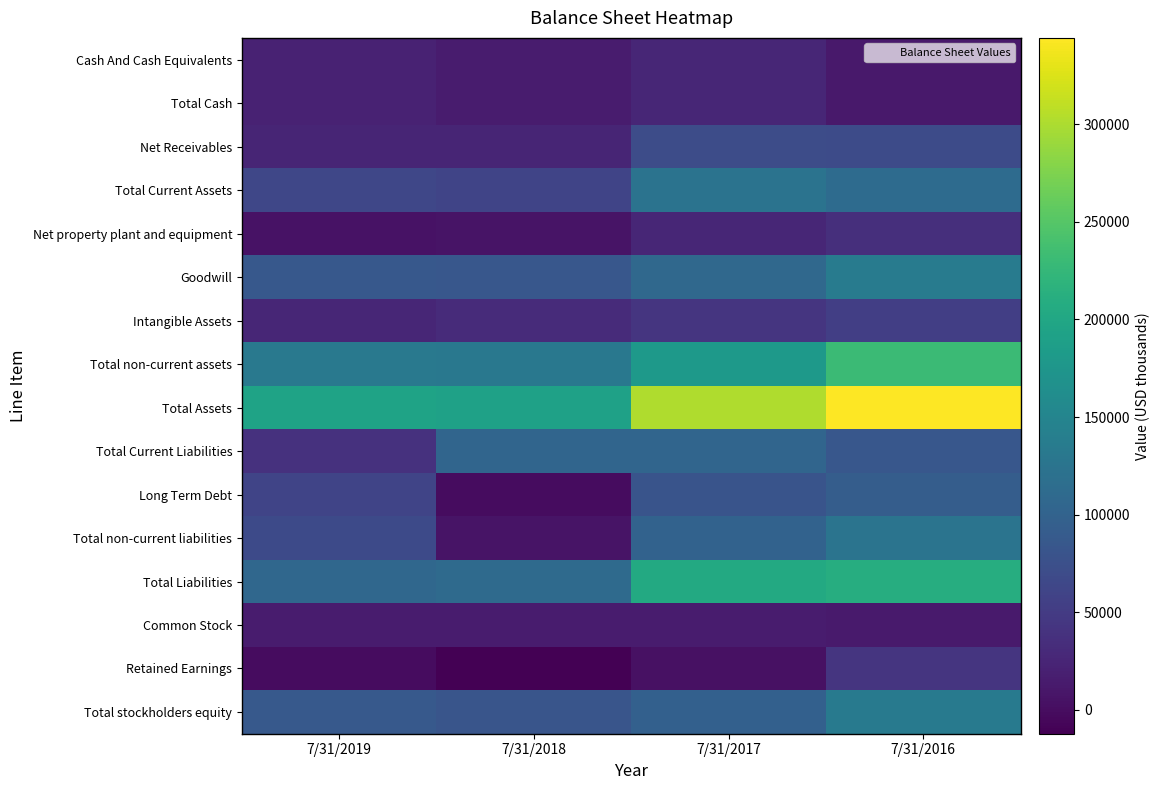

Between 7/31/2018 and 7/31/2016, which series saw the biggest shift?

Total Assets